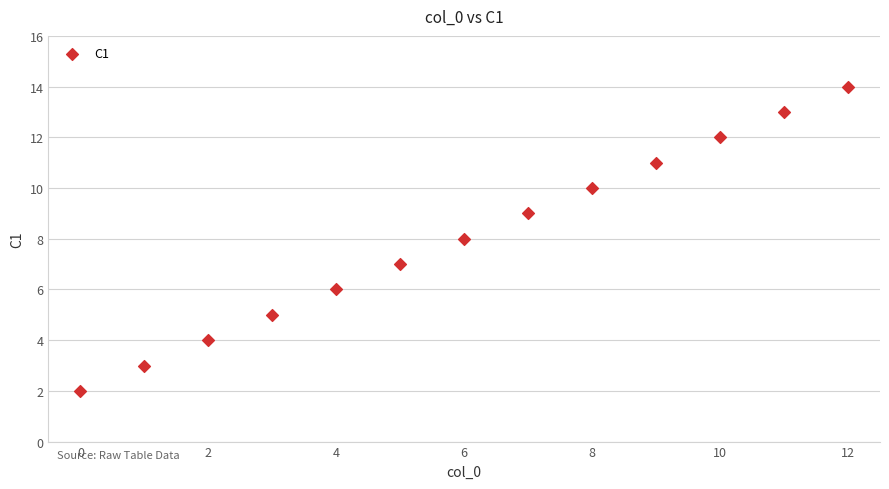

What is the range of Y values (max minus min)?

12